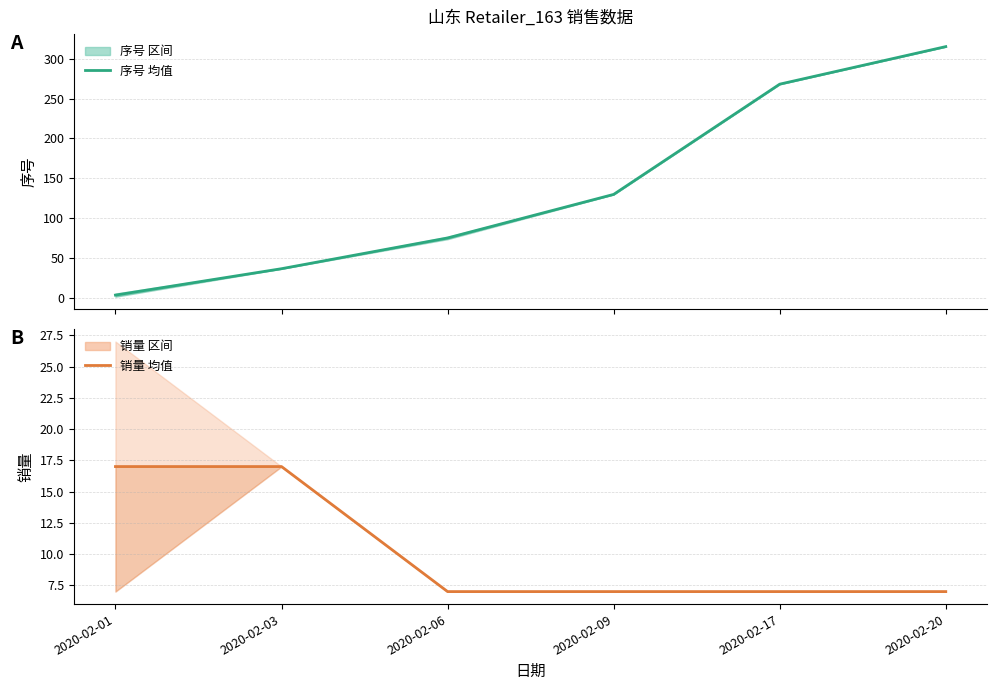

How many times do 销量 and 序号 cross each other?

1